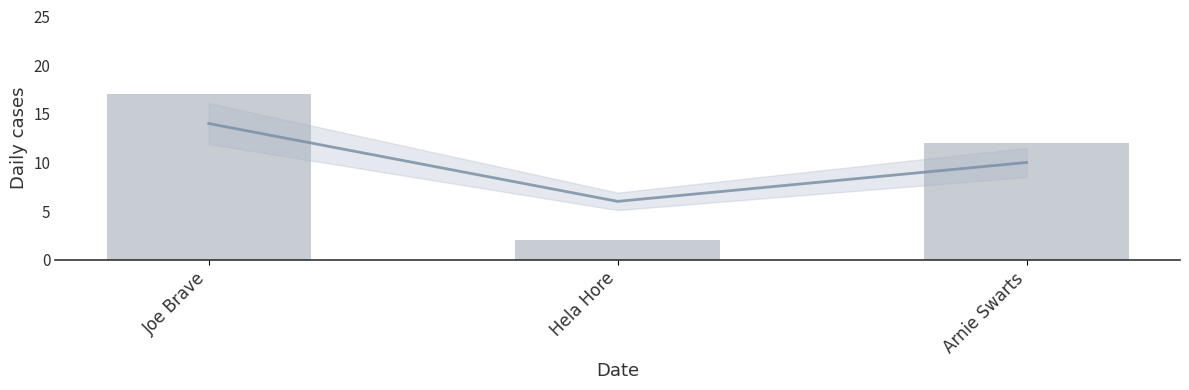

How many values exceed 12?

1